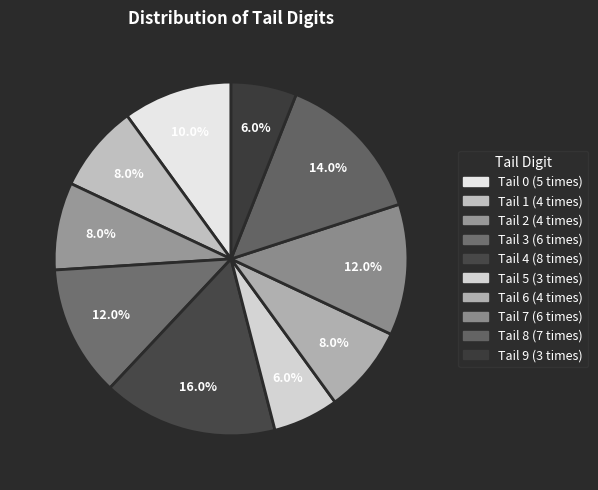

How many segments does this pie chart have?

10